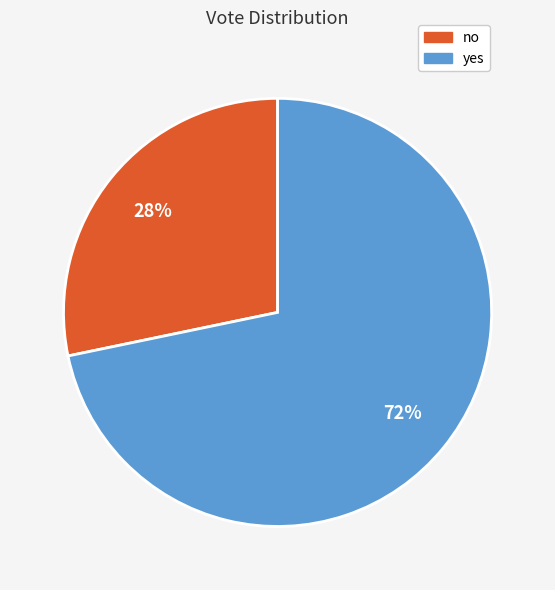

To the nearest percent, what percentage of the pie is yes?

72%